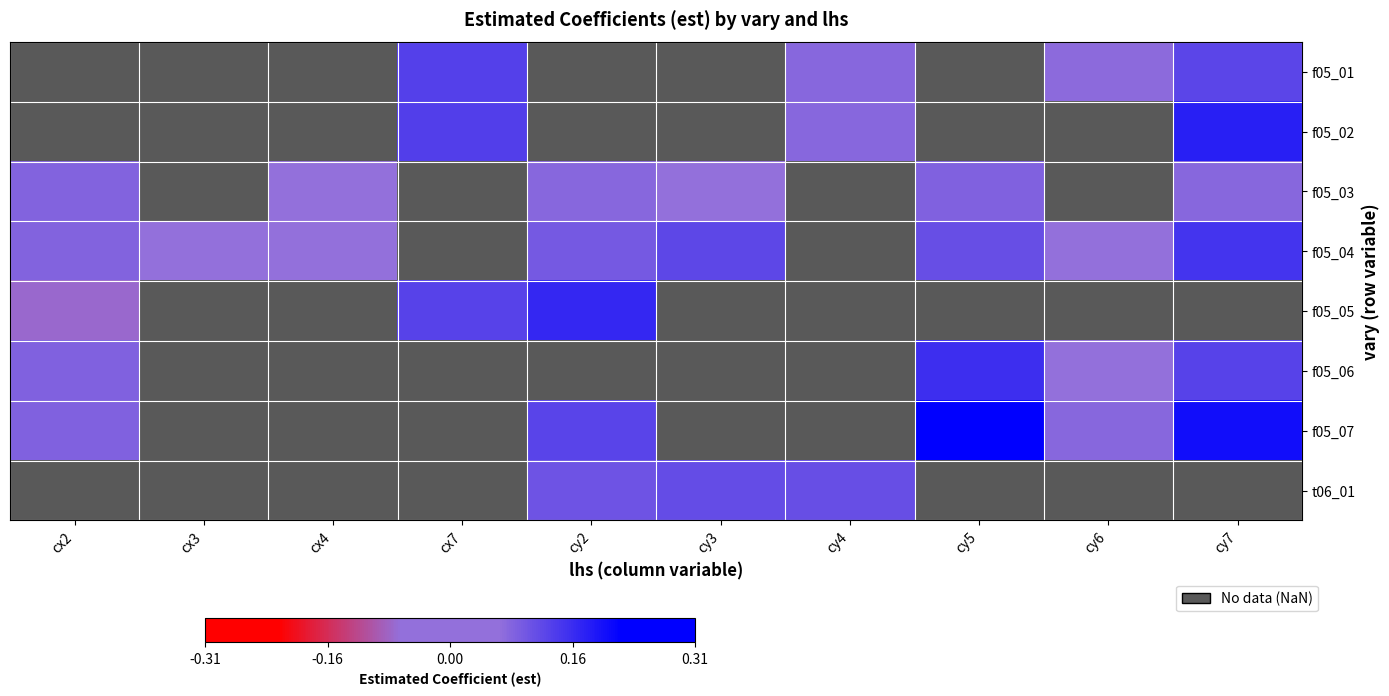

Which has a higher value, cy3 or cy6?

cy6